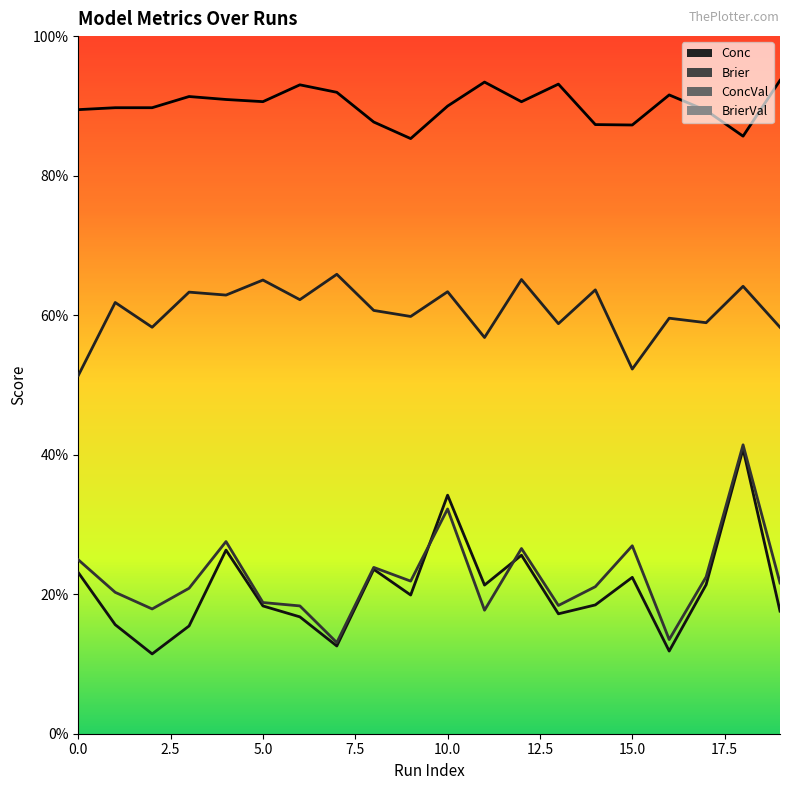

Is the value of Brier at 14 greater than the value of BrierVal at 12?

No